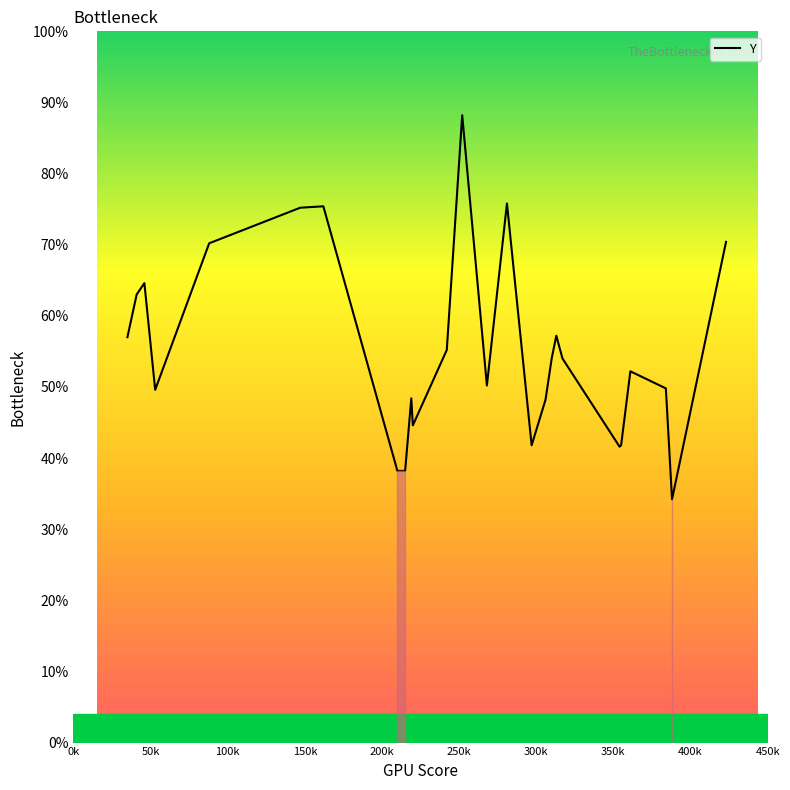

How many points are lower than both their immediate neighbors (excluding endpoints)?

6